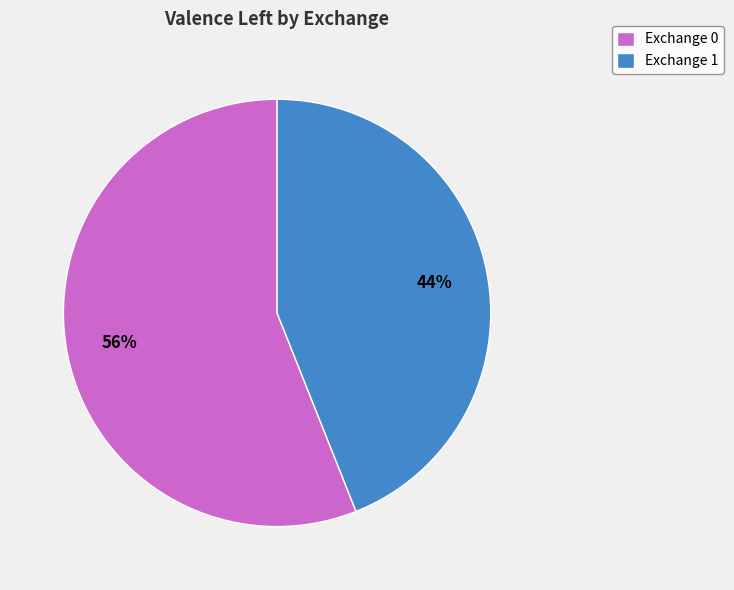

Is it true that Exchange 0 is 67% of the pie?

False